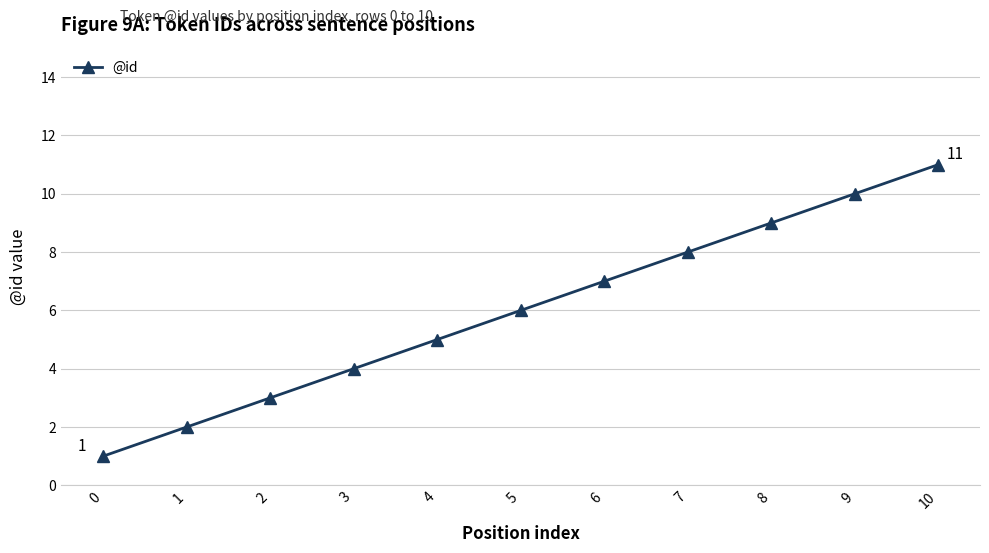

Reading left to right, extract all data points from this chart.

0=1	1=2	2=3	3=4	4=5	5=6	6=7	7=8	8=9	9=10	10=11